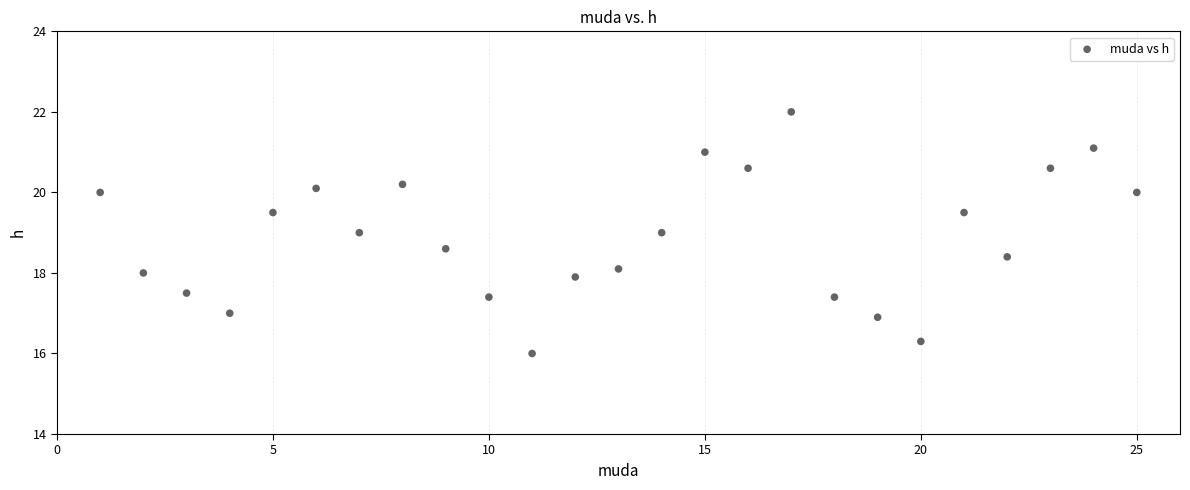

What is the range of Y values (max minus min)?

6.0